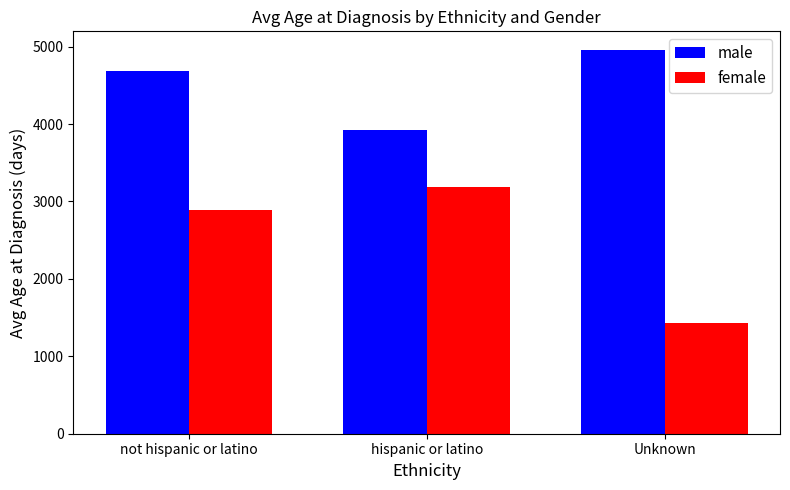

How many bars are there in each group?

2